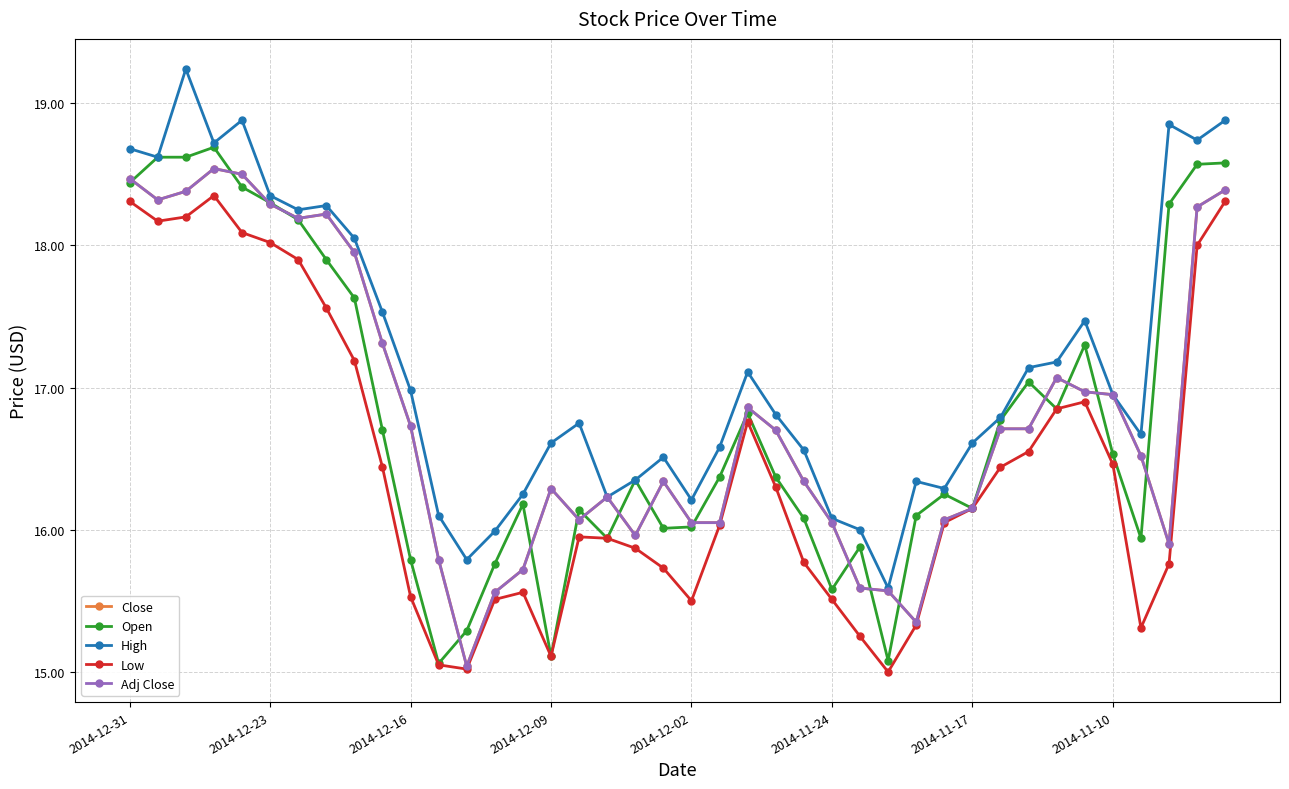

Is this an area chart (filled region under the line)?

No